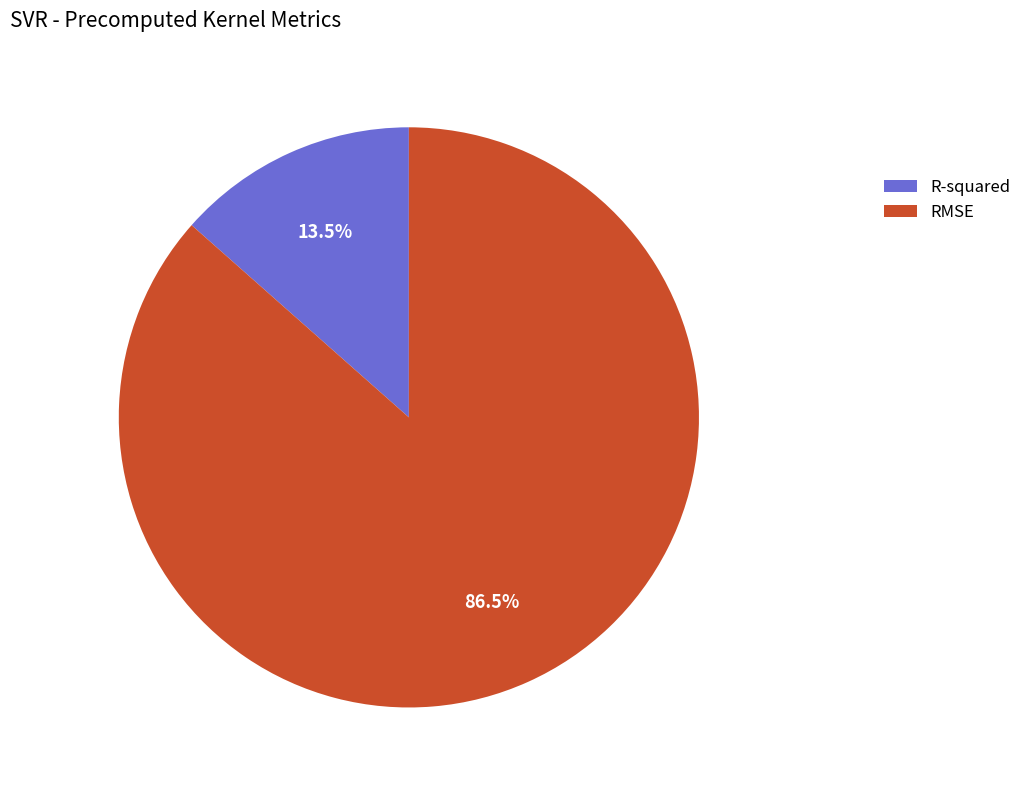

Which category has the biggest portion of the pie?

RMSE